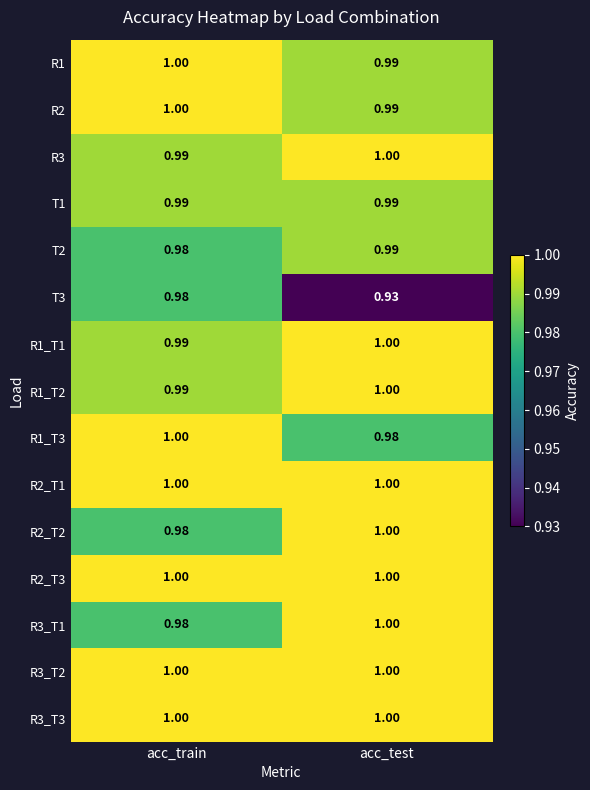

At how many categories does at least one series exceed 0?

2